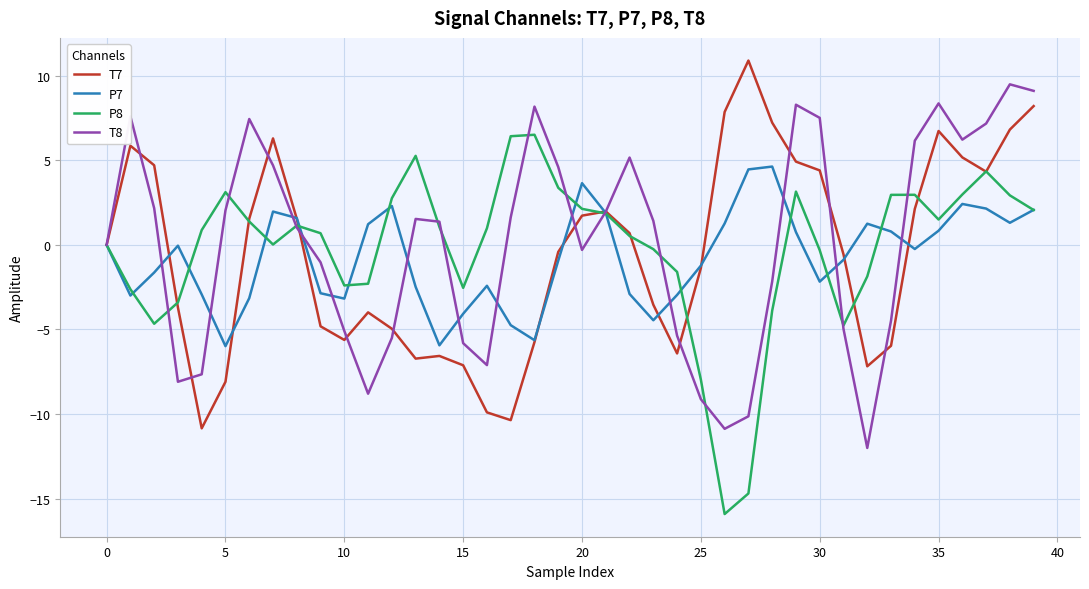

What is the highest value of the P8 series?

6.5